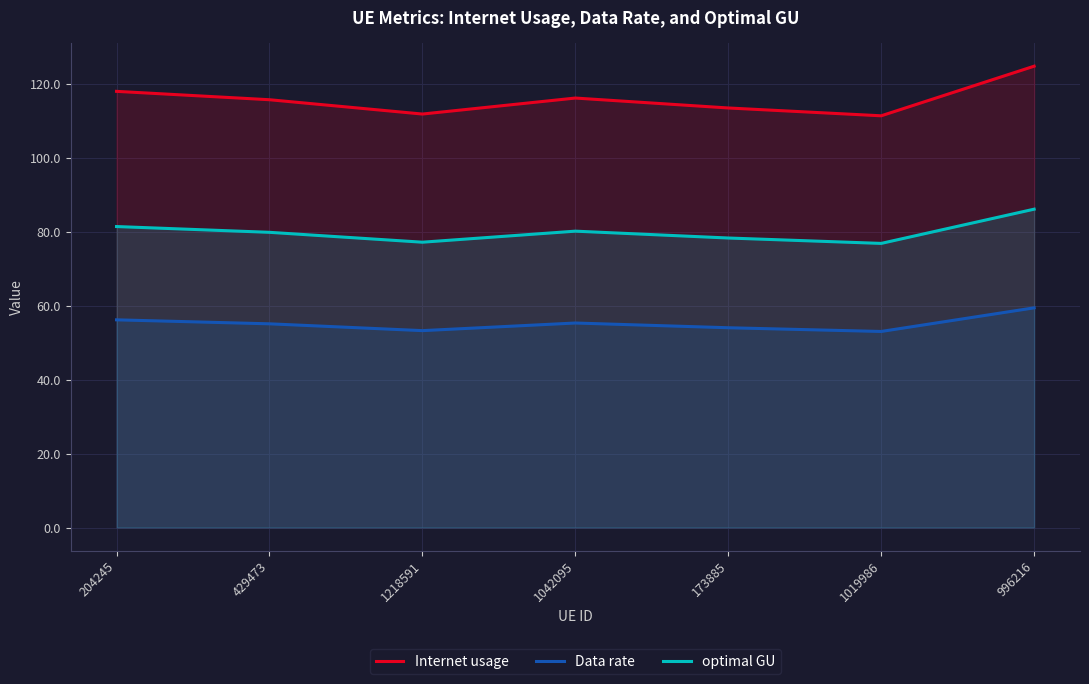

What is the difference between the Data rate values at 996216 and 173885?

5.4